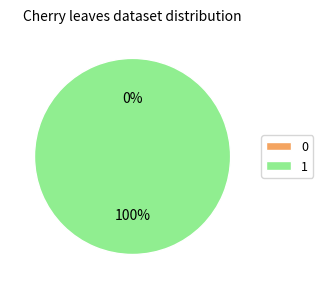

To the nearest percent, what is the average slice percentage?

50%